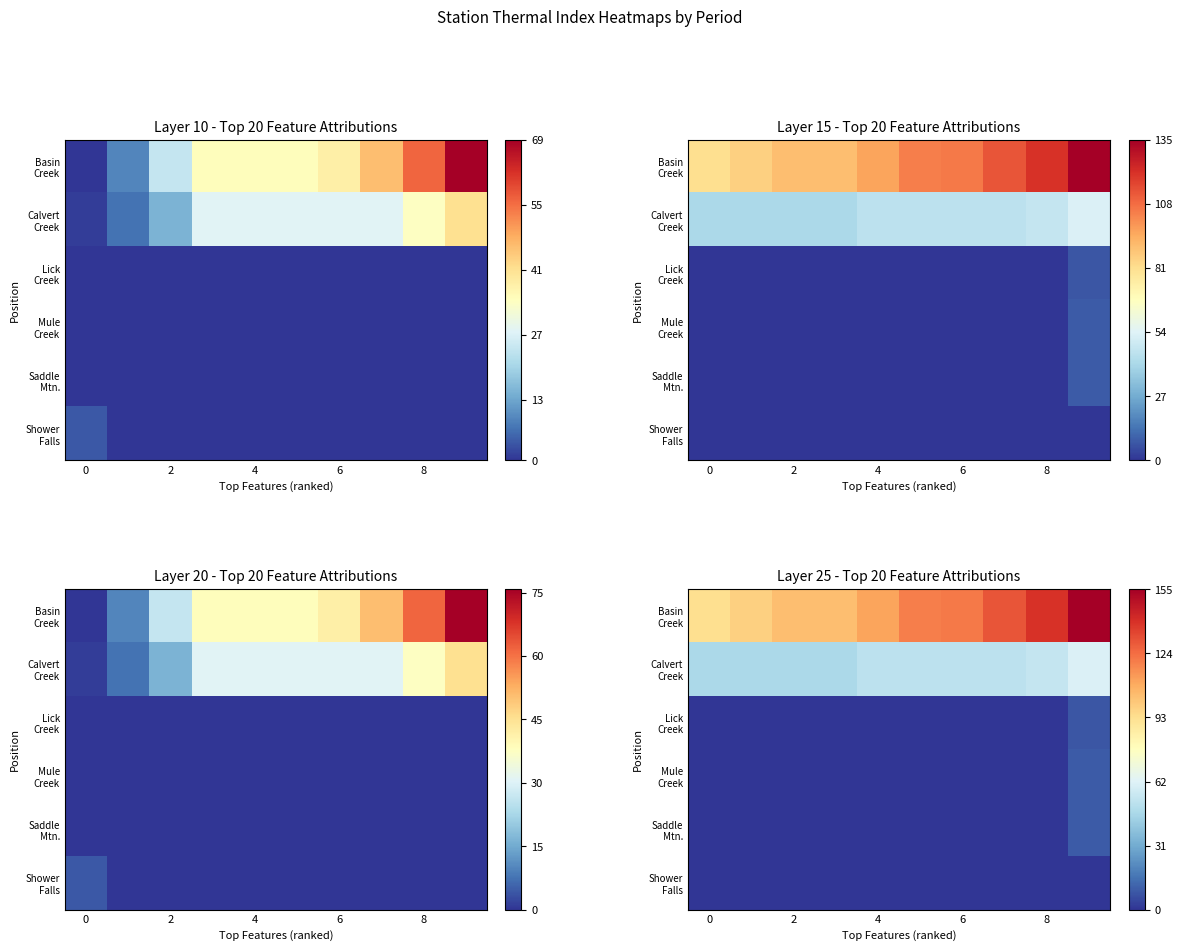

At which category is the sum across all series the highest?

9